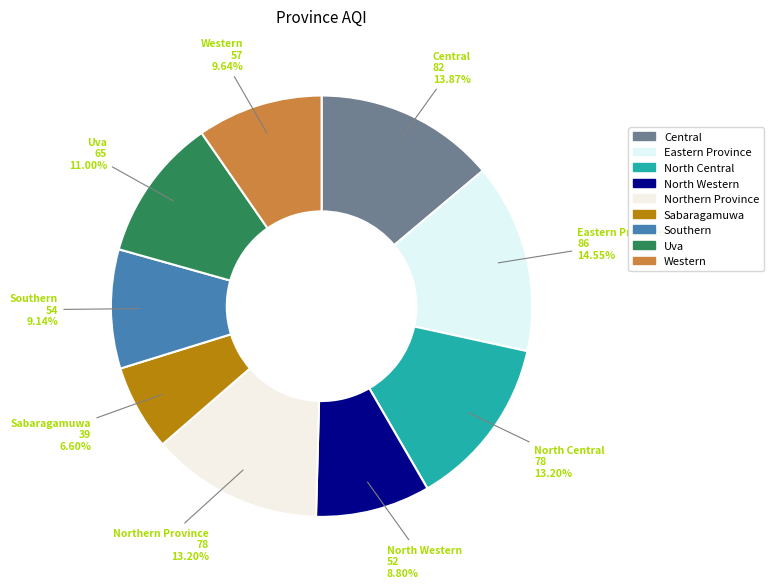

How many slices are in this pie chart?

9